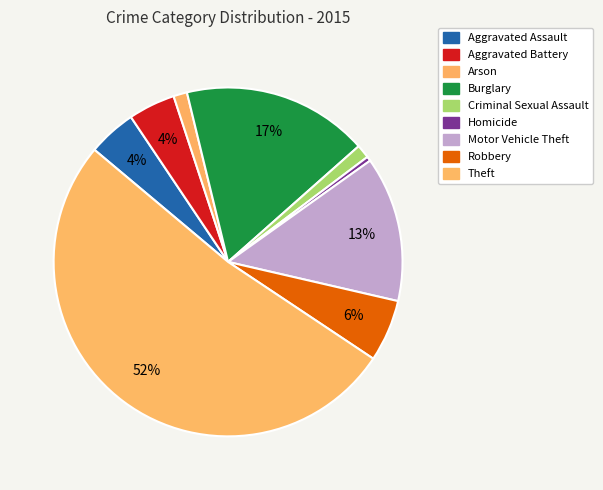

True or false: Burglary accounts for 31% of the total.

False